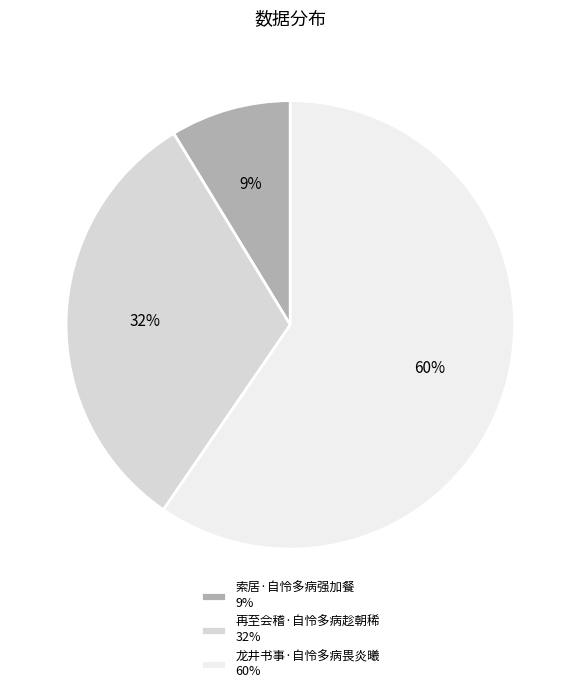

Which has a higher value, 索居·自怜多病强加餐 or 龙井书事·自怜多病畏炎曦?

龙井书事·自怜多病畏炎曦